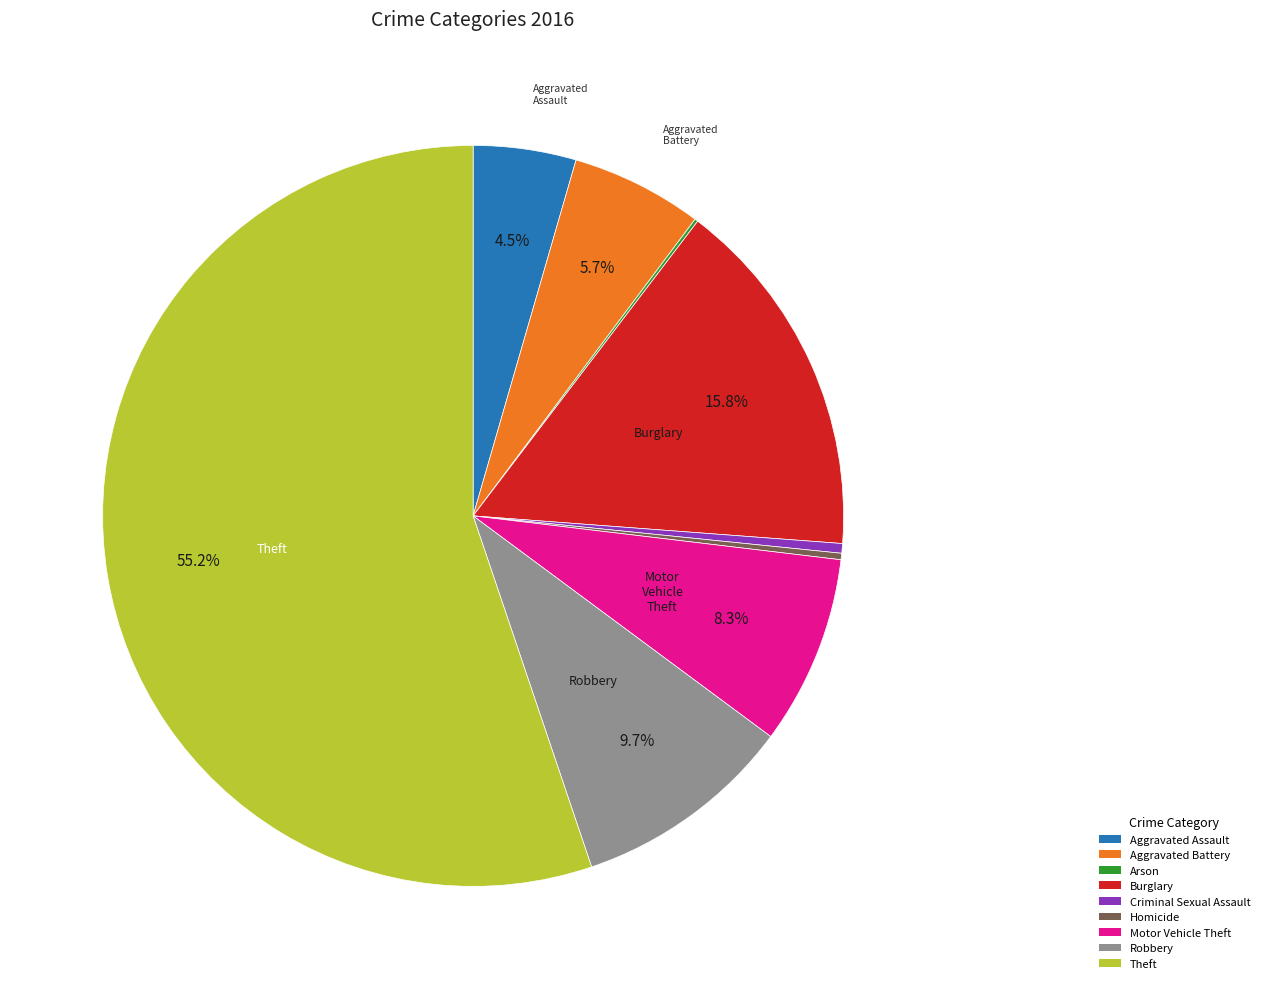

To the nearest percent, what is the difference between the Motor Vehicle Theft and Robbery slice percentages?

1%